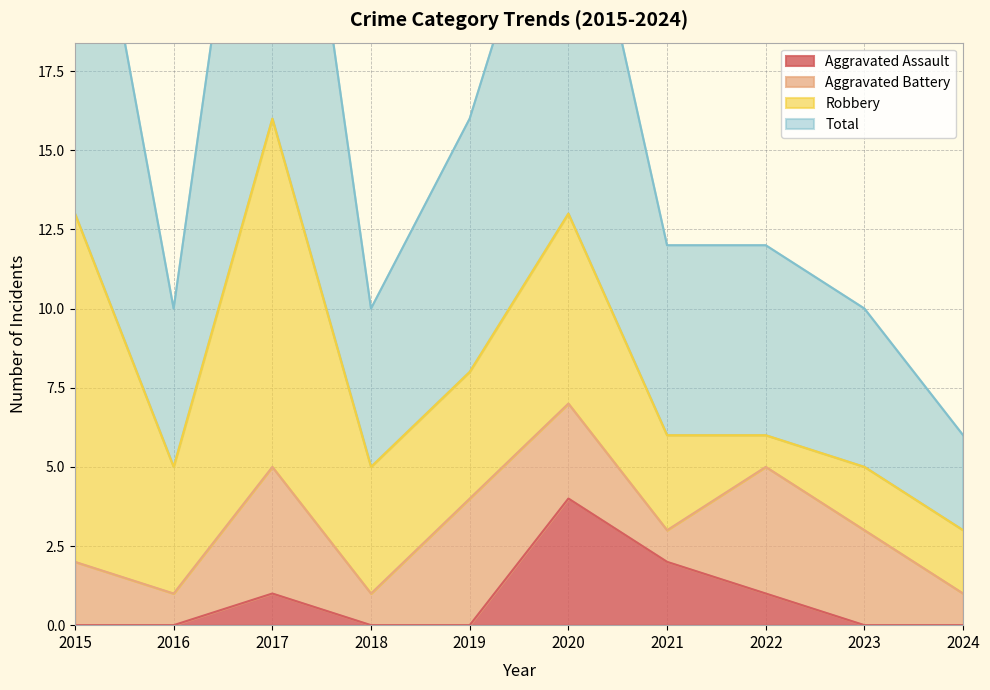

Reading left to right, extract all data points from this chart.

Aggravated Assault: 2015=0	2016=0	2017=1	2018=0	2019=0	2020=4	2021=2	2022=1	2023=0	2024=0
Total: 2015=27	2016=10	2017=32	2018=10	2019=16	2020=26	2021=12	2022=12	2023=10	2024=6